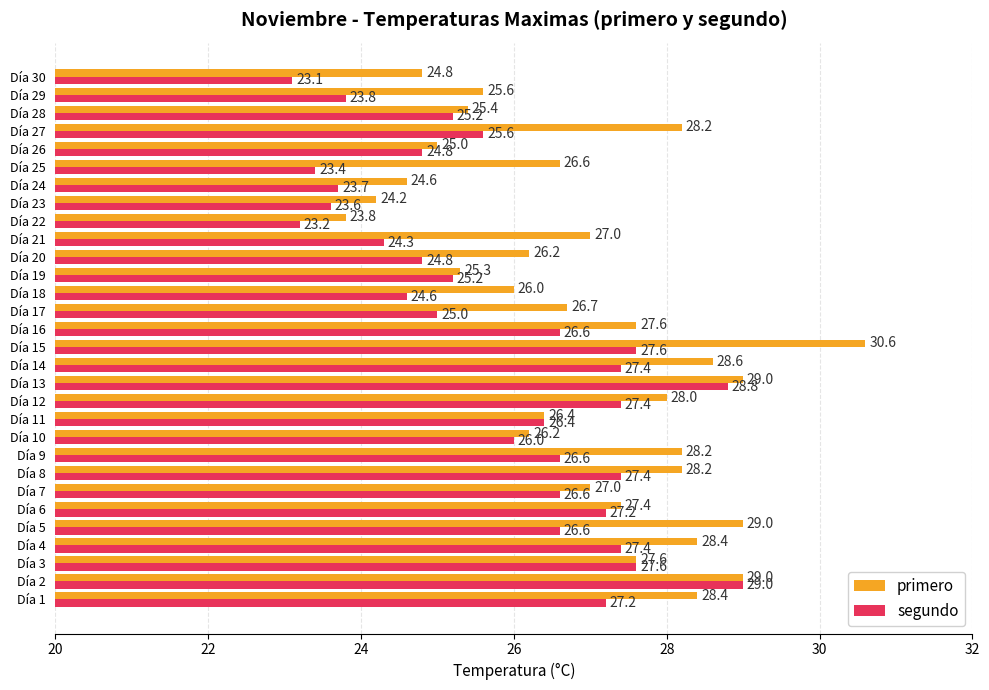

Rank the series at Día 7 from highest to lowest value.

primero, segundo